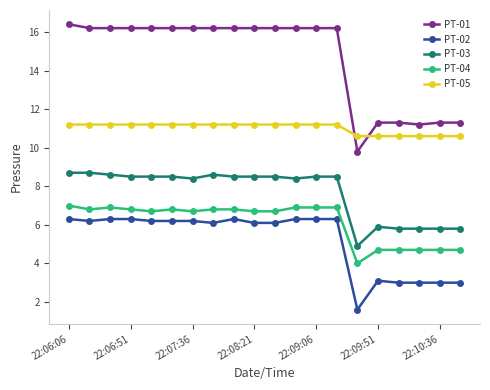

True or false: PT-05 and PT-02 intersect in this chart.

False